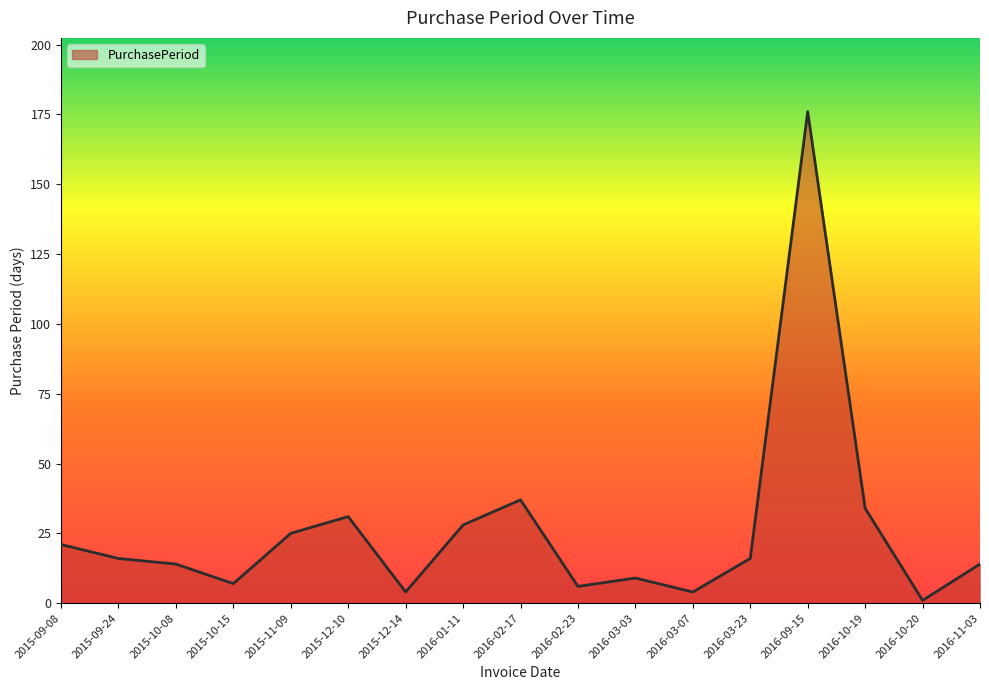

At which category does the chart reach its minimum across all series?

2016-10-20